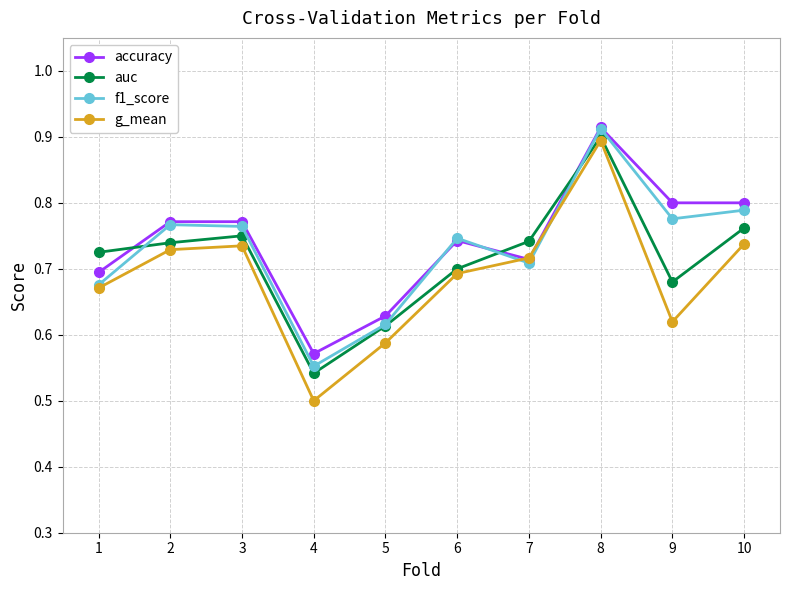

How many series are shown in this chart?

4